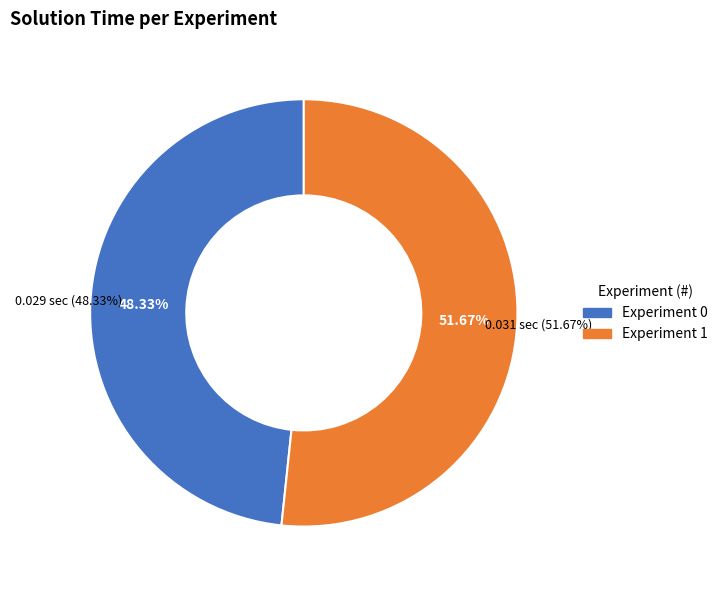

What is the majority slice?

Experiment 1